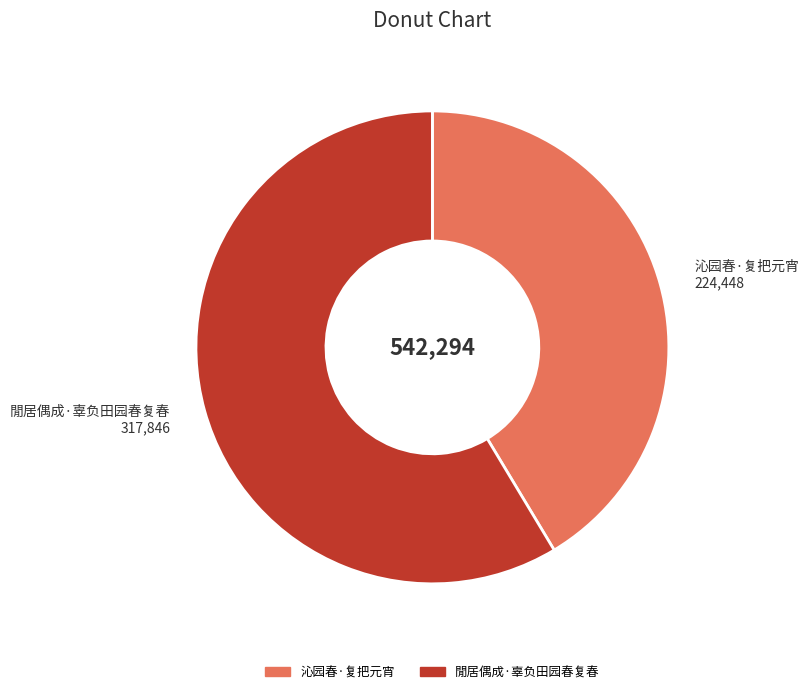

How many slices are in this pie chart?

2